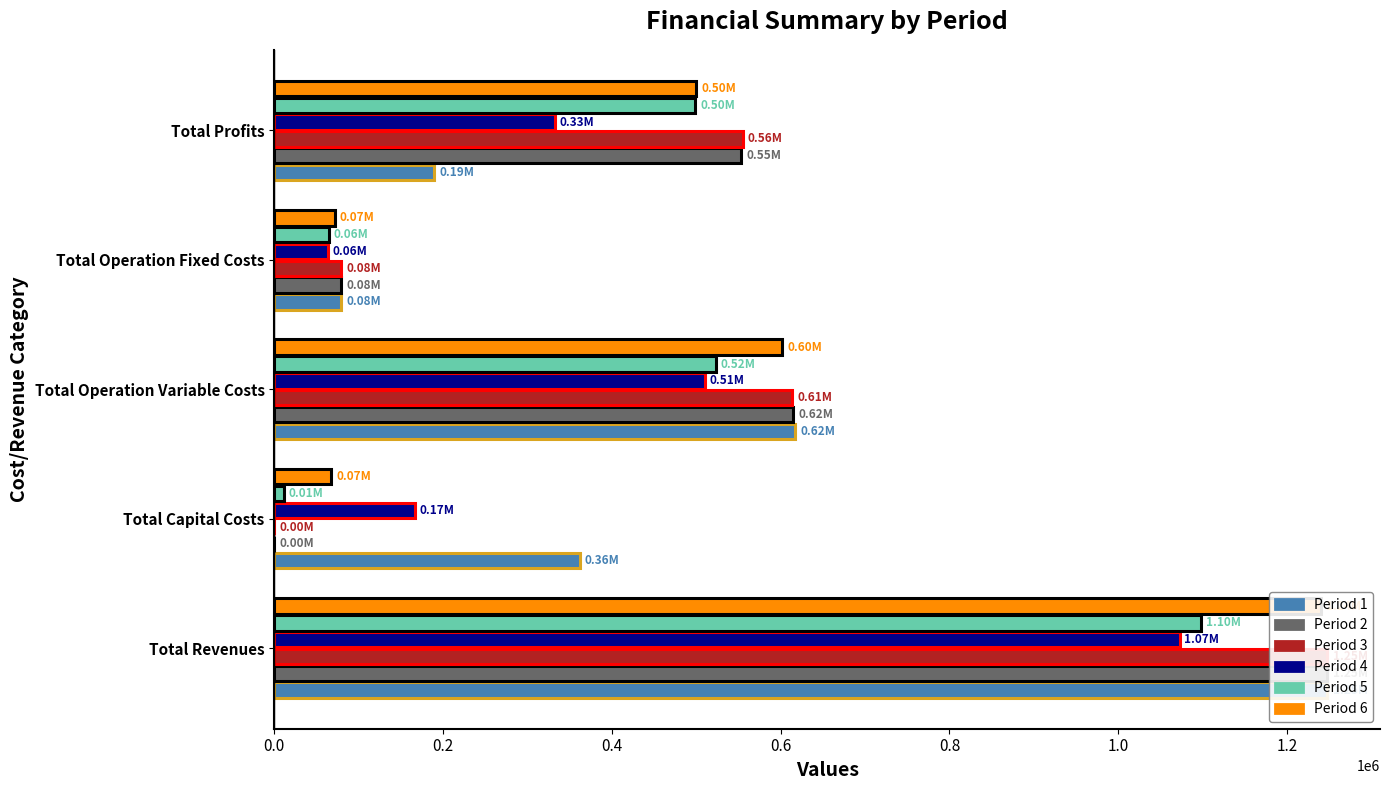

At how many categories does at least one series exceed 383696?

3